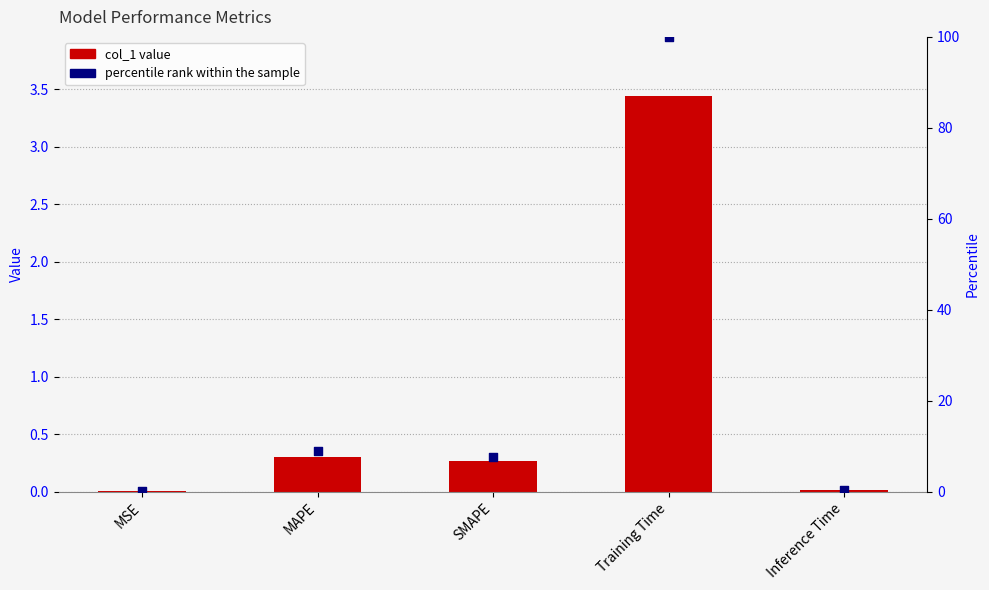

Which series has the largest total across all categories?

percentile rank within the sample